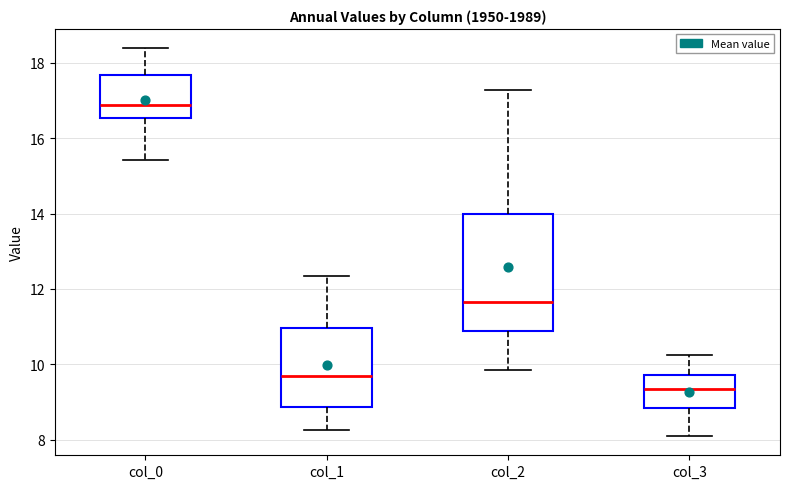

Where is the lower edge of the box for col_2 on the y-axis? The values are not printed on the chart, so give them approximately, as read against the axis.

10.8